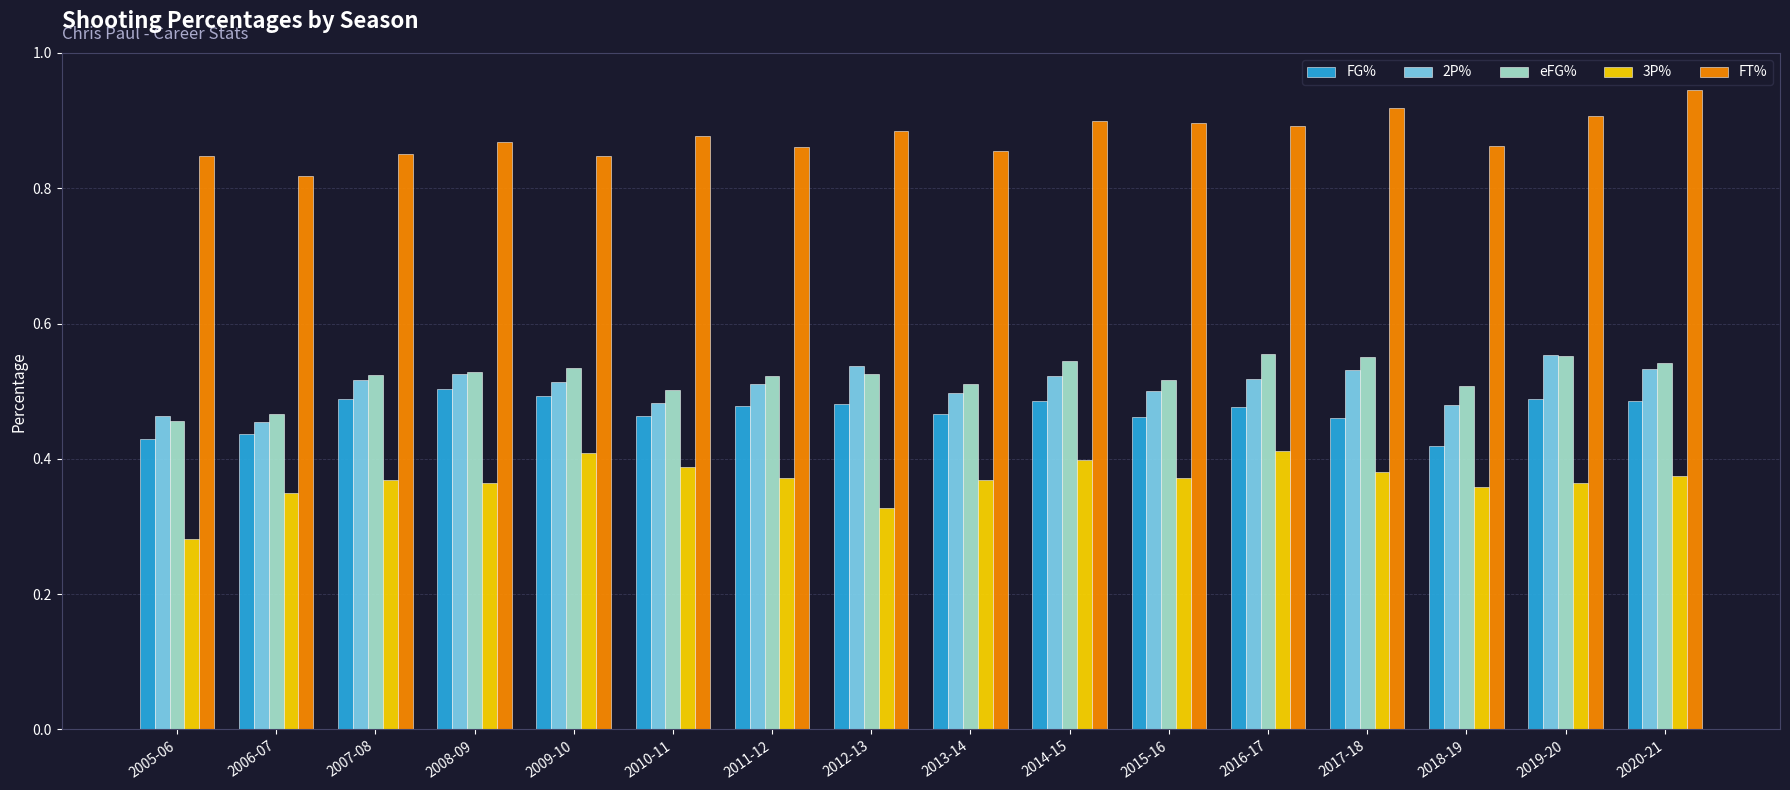

Which category has the lowest value in the 3P% series?

2005-06